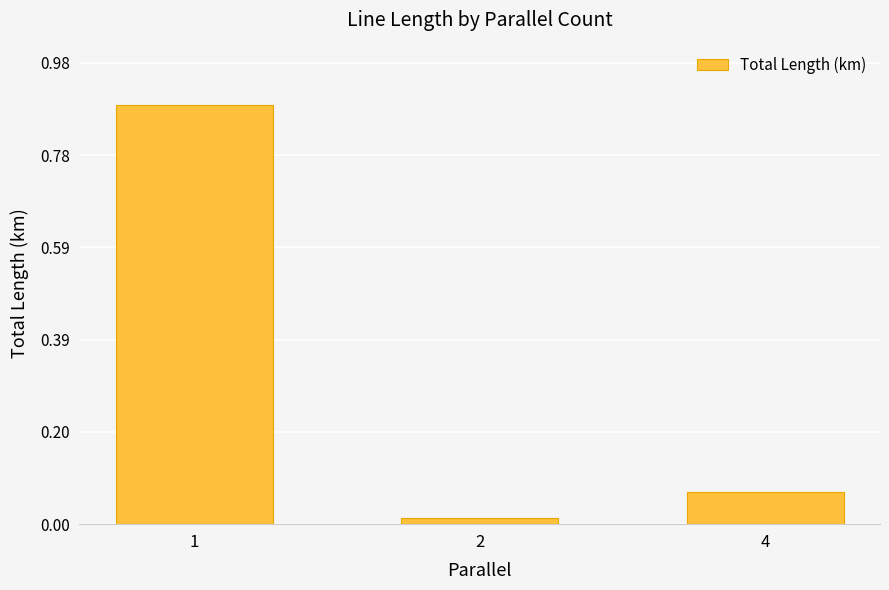

Are the bars horizontal?

No